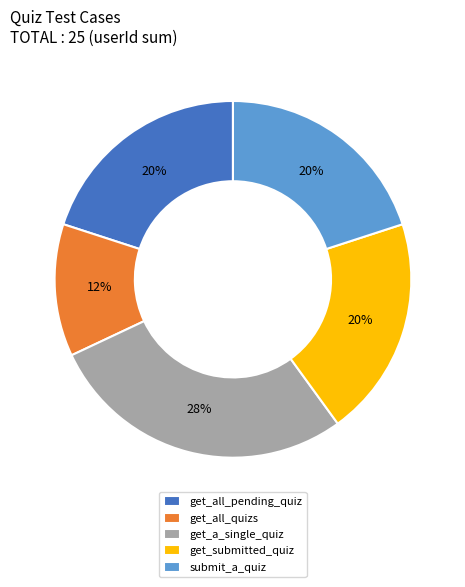

Is submit_a_quiz the majority of the pie?

No